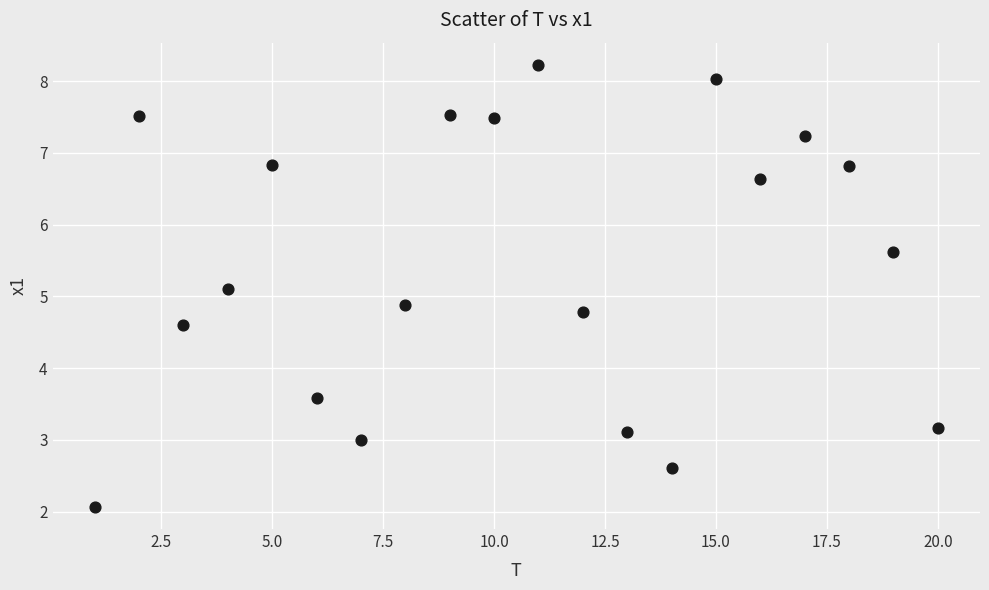

What is the range of Y values (max minus min)?

6.2